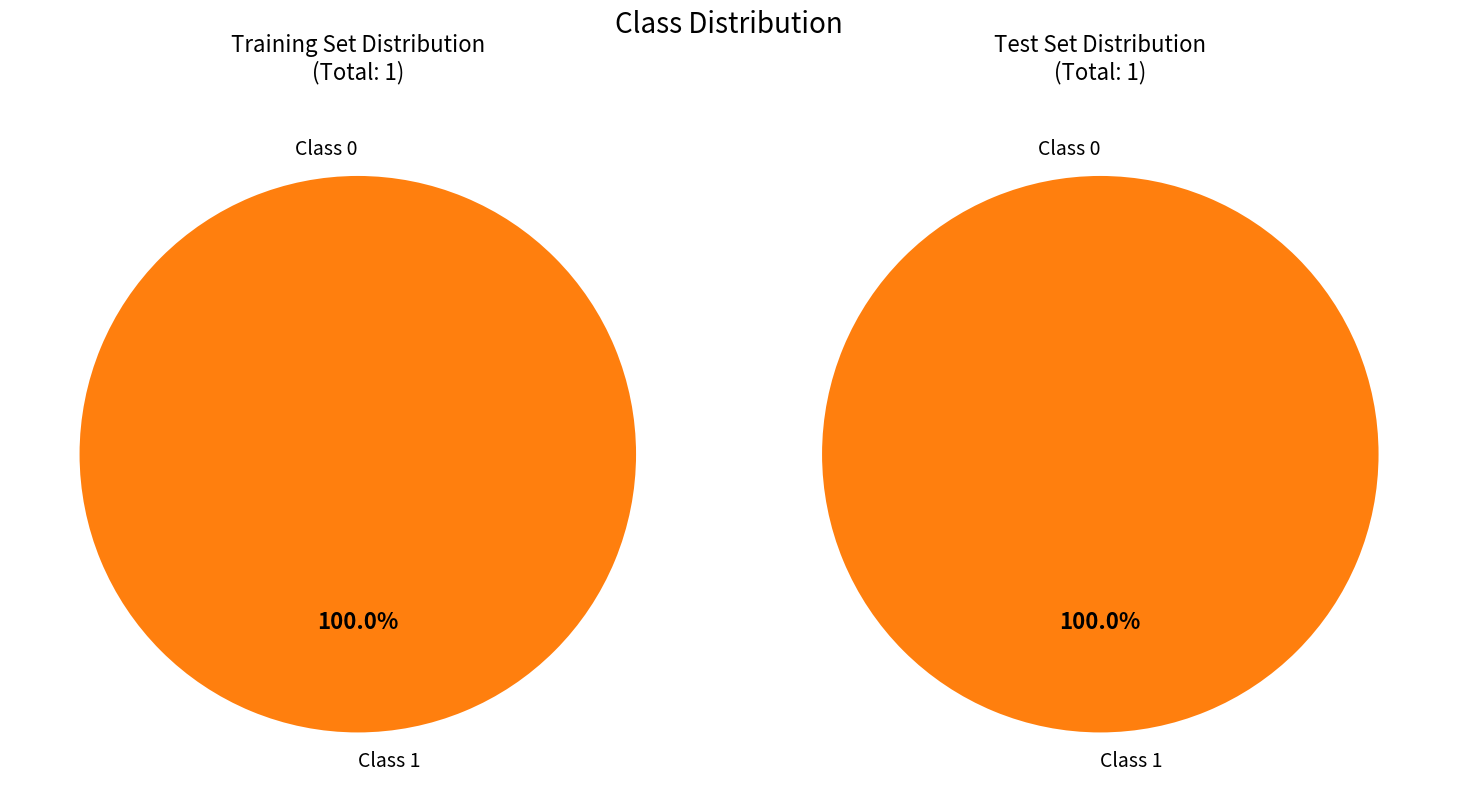

Combined, do 0 and 1 account for over 50%?

Yes